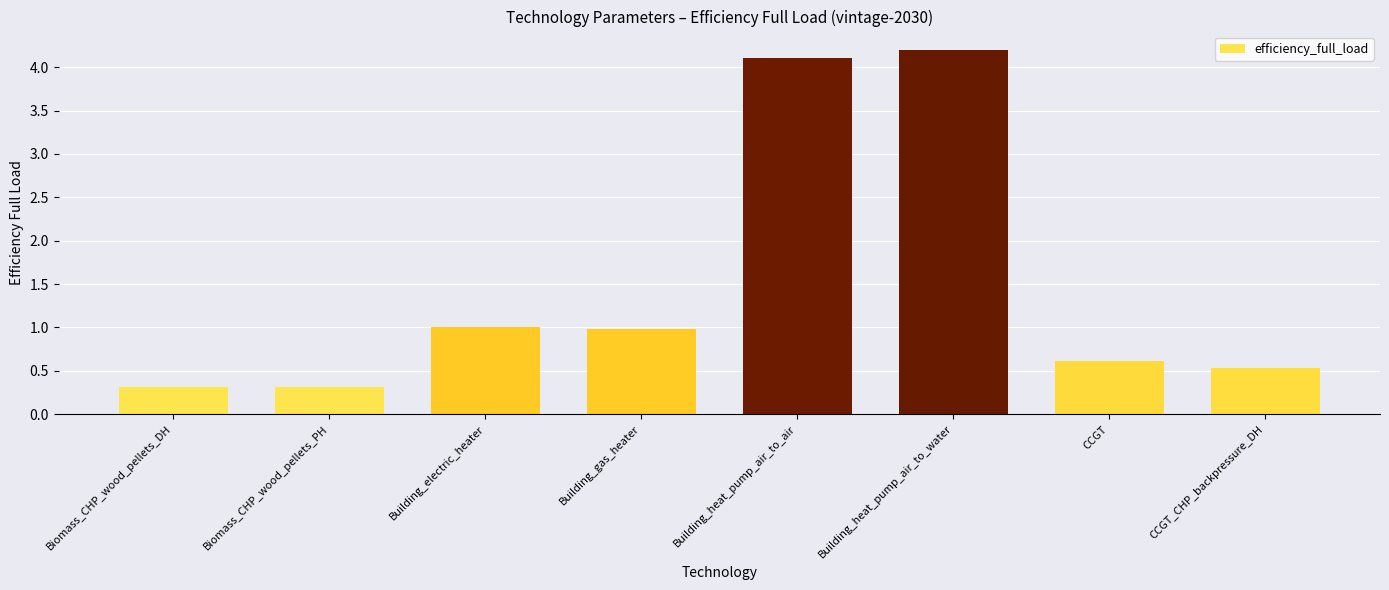

What is the sum of the values at Biomass_CHP_wood_pellets_PH and CCGT?

0.9